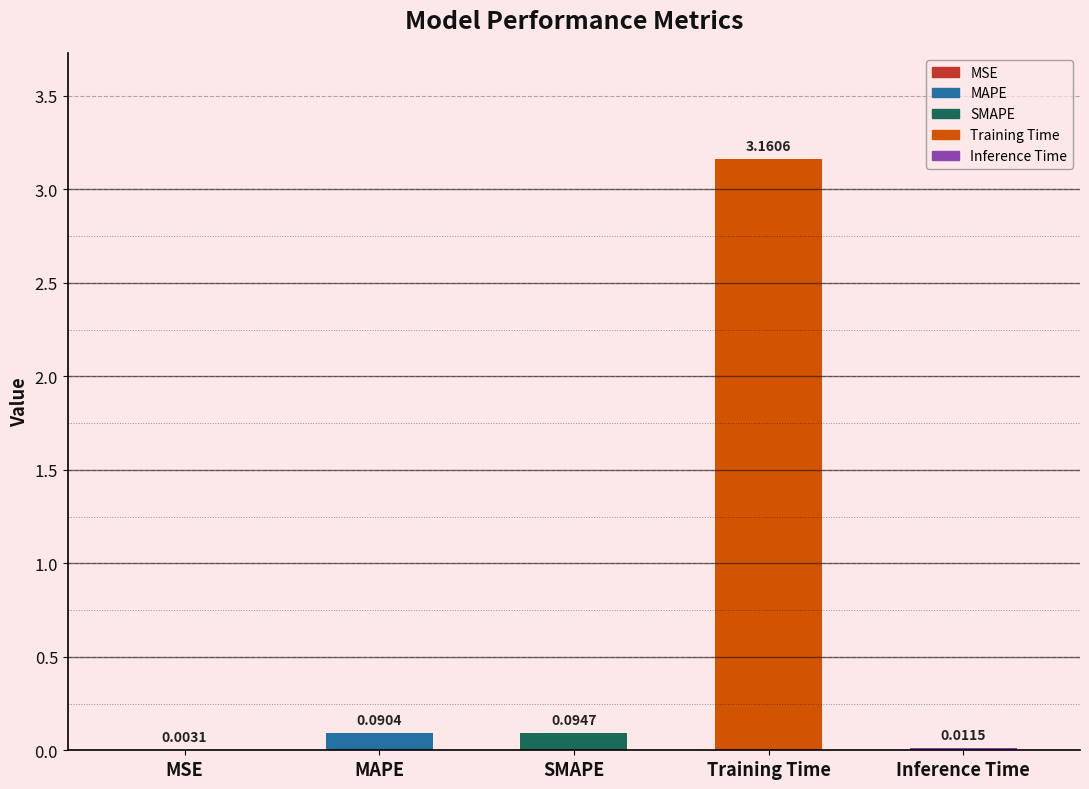

What is the sum of all values?

3.4